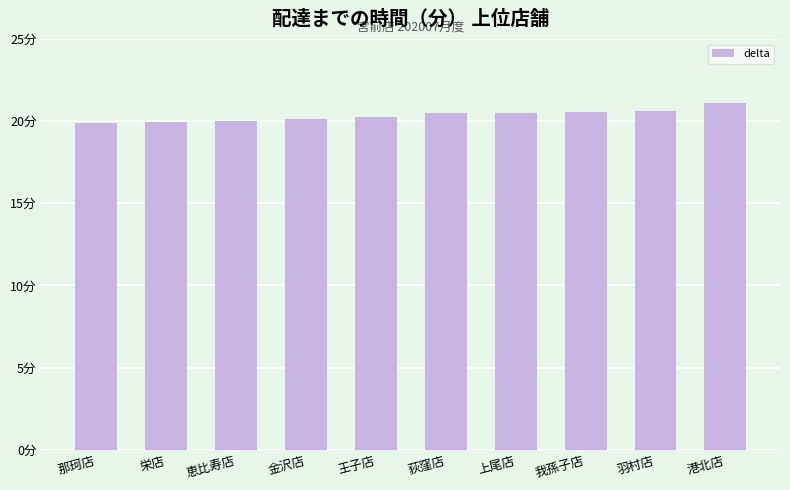

What is the greatest value displayed?

21.1